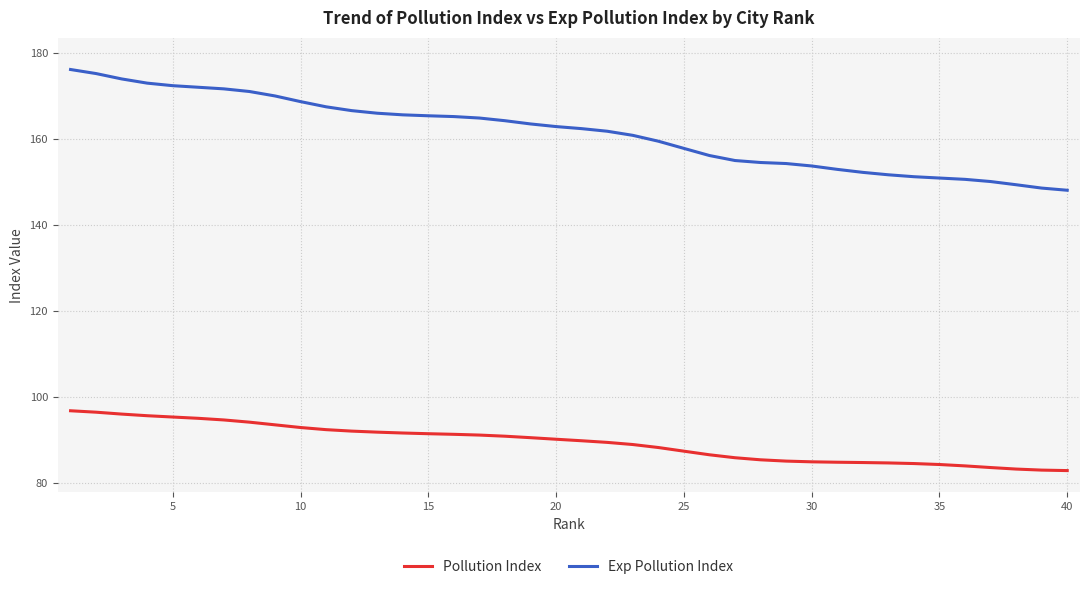

True or false: Pollution Index and Exp Pollution Index cross at least once.

False